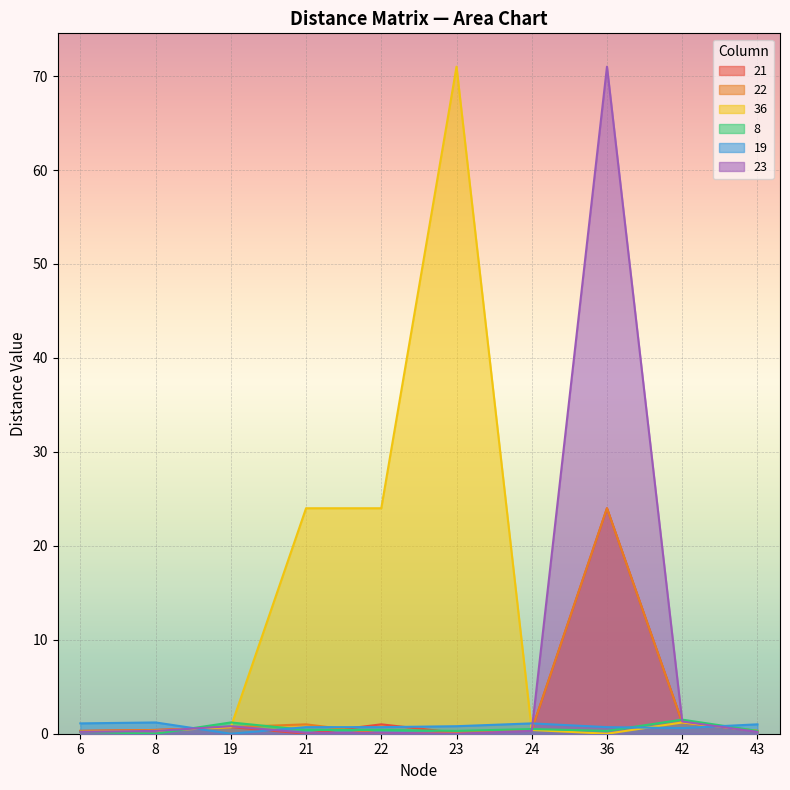

Does the chart display data point markers on the line(s)?

No